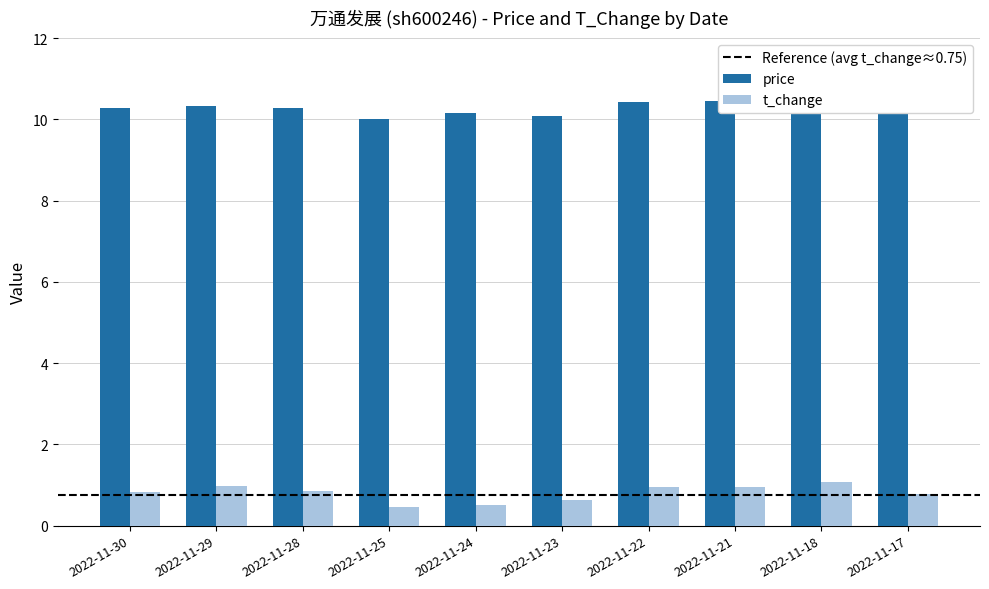

Which category has the highest value in the t_change series?

2022-11-18